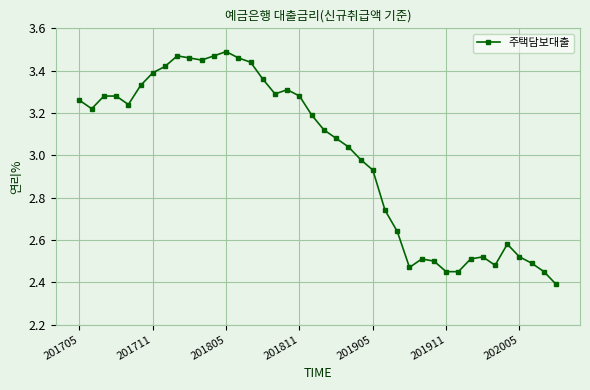

What is the sum of all values?

119.9